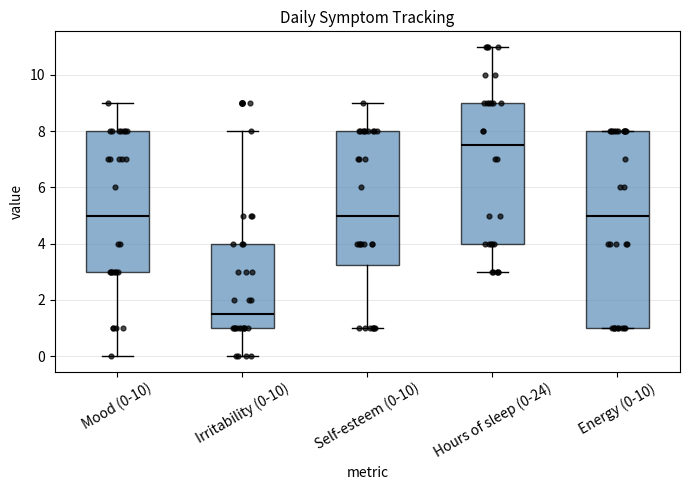

Reading left to right, transcribe this box plot: for each box, give where its median line is, the range the box spans, and where its two whiskers end, as read against the y-axis. The values are not printed on the chart, so give them approximately, as read against the axis.

Mood (0-10): median 5.0, box 3.0 to 8.0, whiskers 0.0 to 9.0
Irritability (0-10): median 1.6, box 1.0 to 4.0, whiskers 0.0 to 8.0
Self-esteem (0-10): median 5.0, box 3.2 to 8.0, whiskers 1.0 to 9.0
Hours of sleep (0-24): median 7.6, box 4.0 to 9.0, whiskers 3.0 to 11.0
Energy (0-10): median 5.0, box 1.0 to 8.0, whiskers 1.0 to 8.0